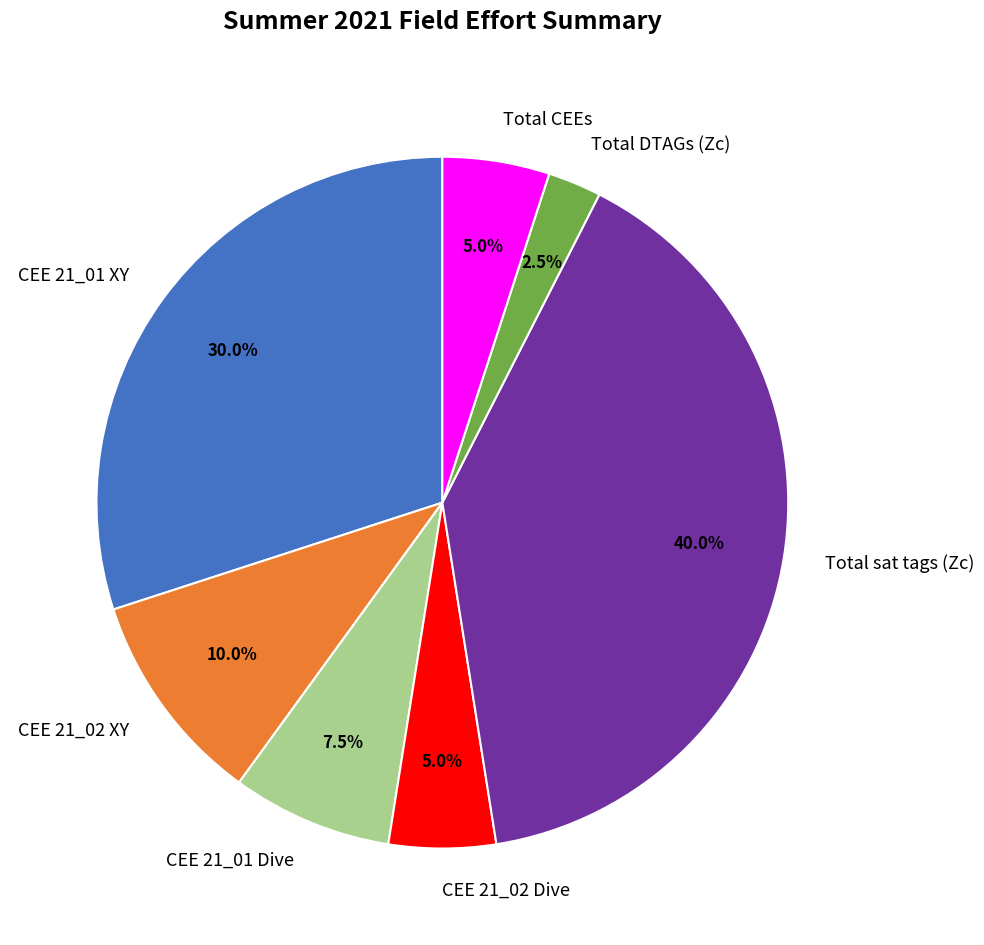

What is the largest slice in the pie chart?

Total sat tags (Zc)